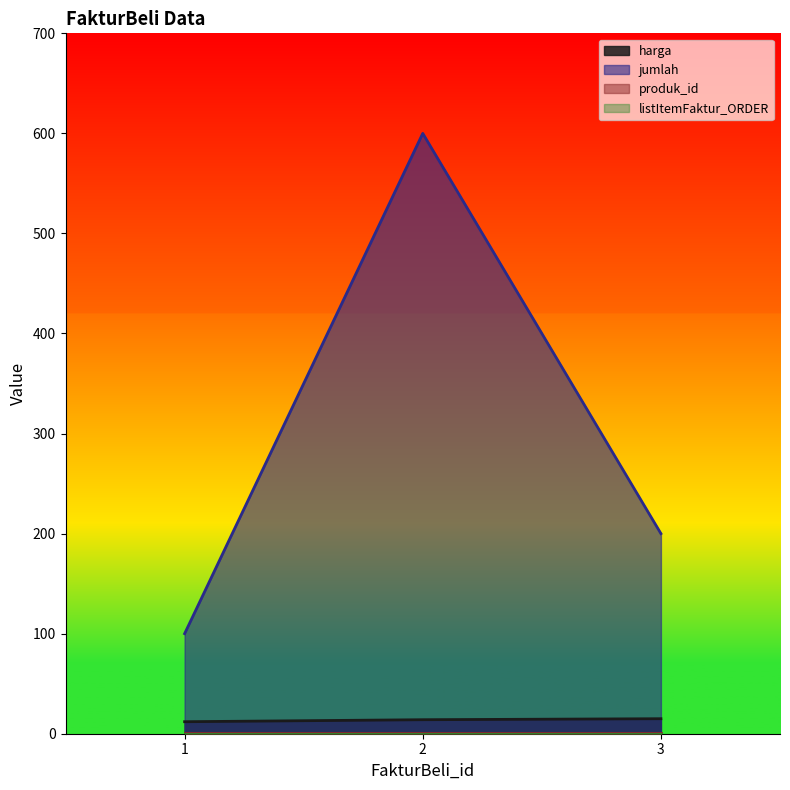

Count the harga values in the range 12 to 15.

3